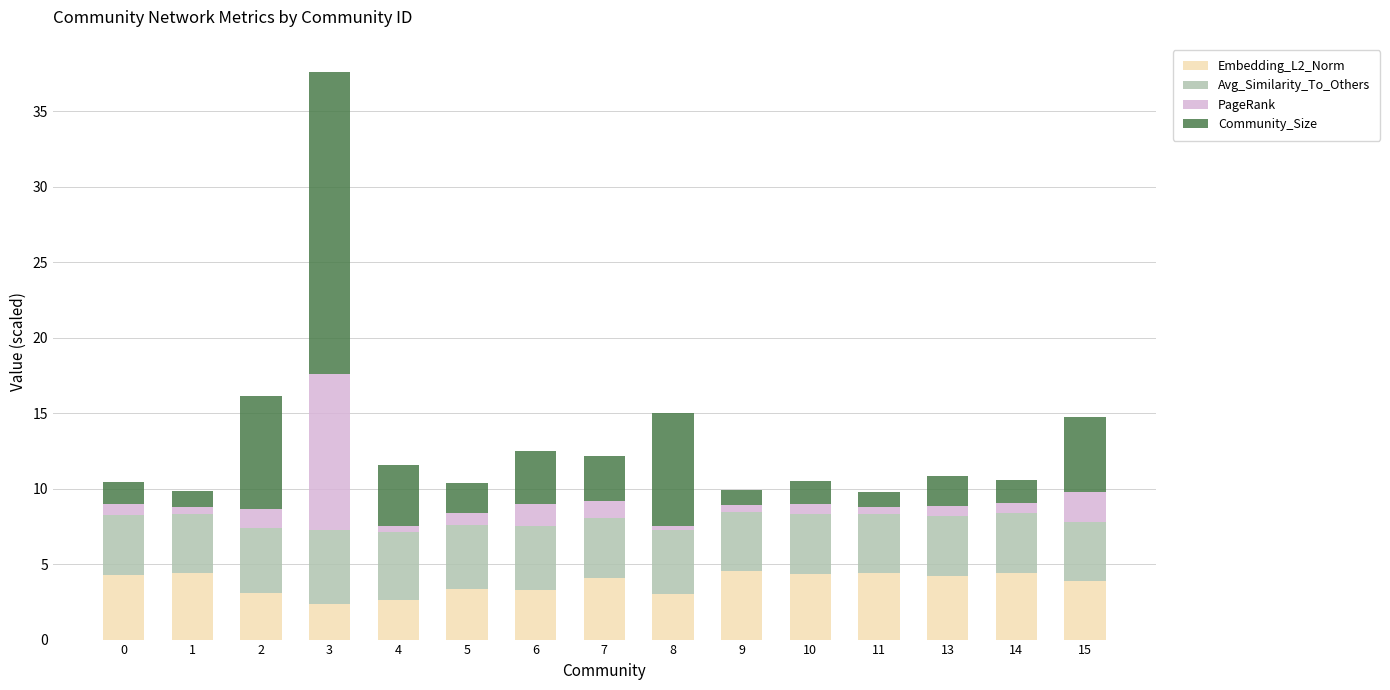

What is the total value across all series at 7?

12.1